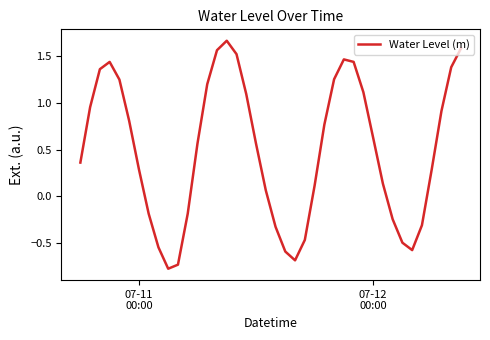

What is the minimum value shown in the chart?

-0.8